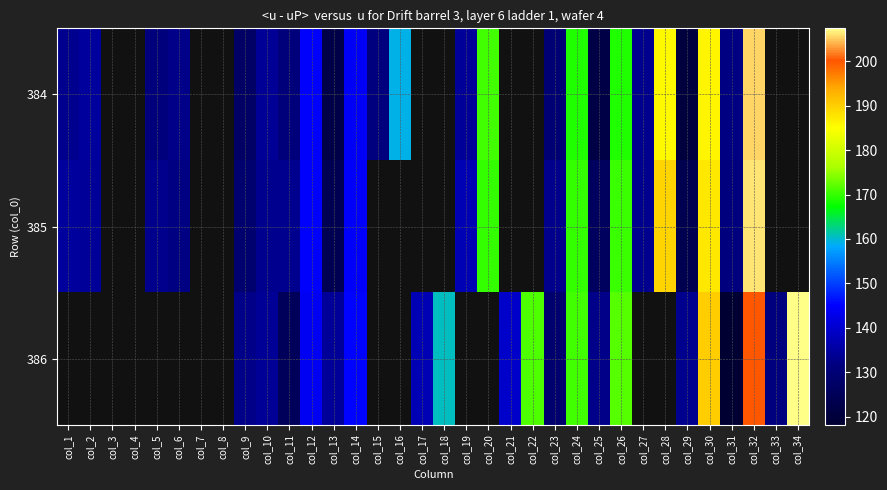

Which has a higher value, col_12 or col_28?

col_28